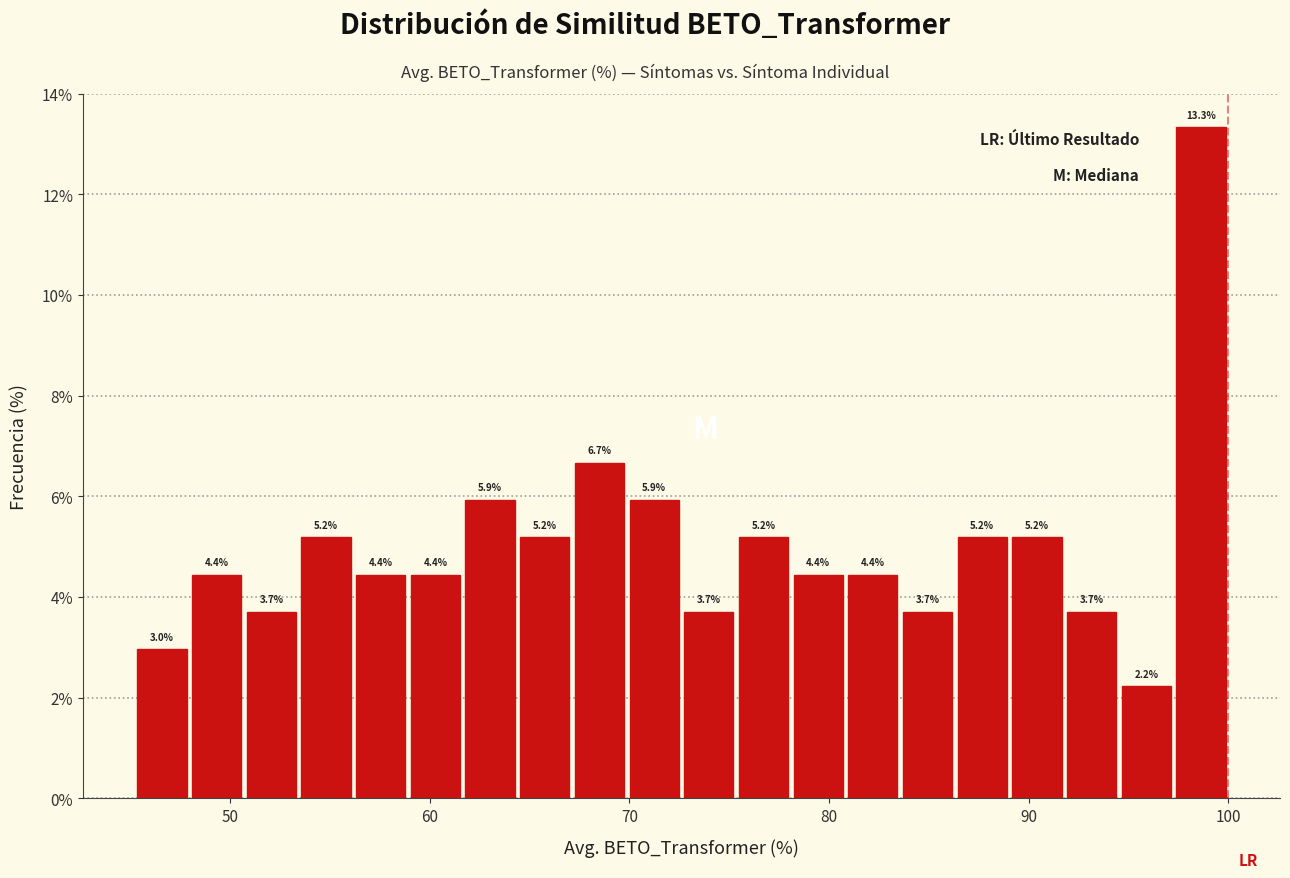

Around what value on the x-axis is the tallest bar? Give the approximate position of its centre, as read against the axis.

99